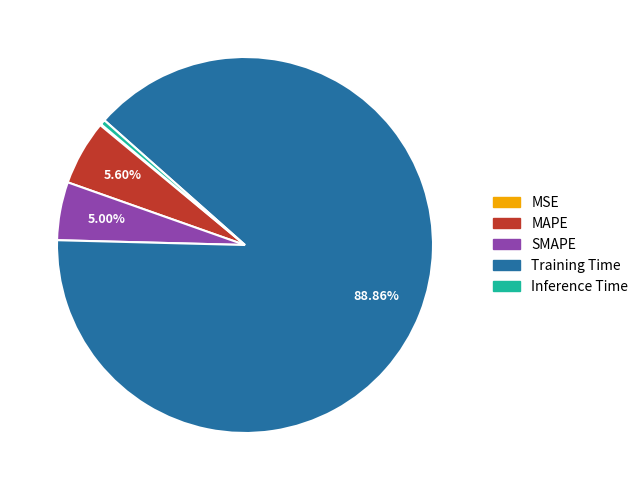

What percentage is NOT represented by SMAPE?

95.0%